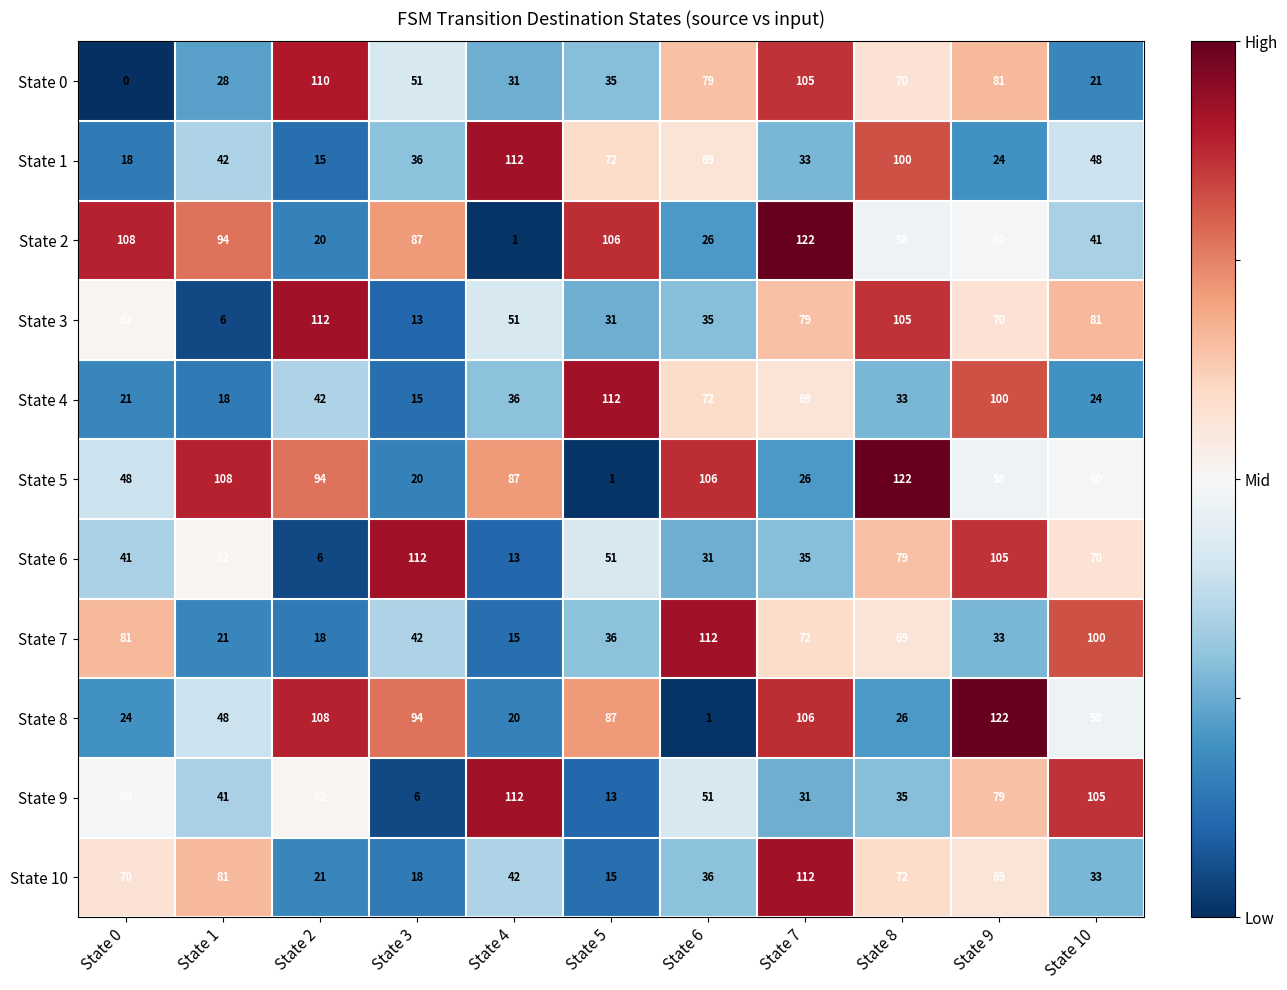

At which category is the sum across all series the highest?

State 9